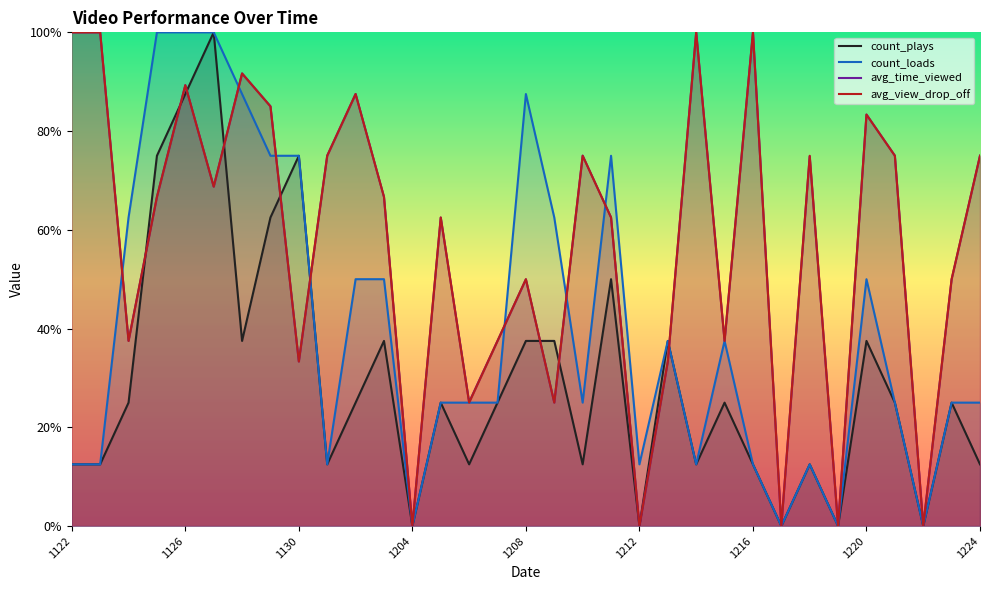

Where is the first local minimum for avg_time_viewed?

20161124